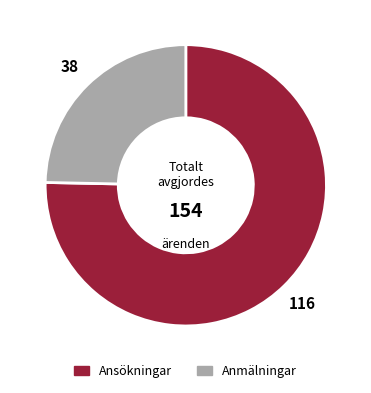

Does any single category account for the majority?

Yes